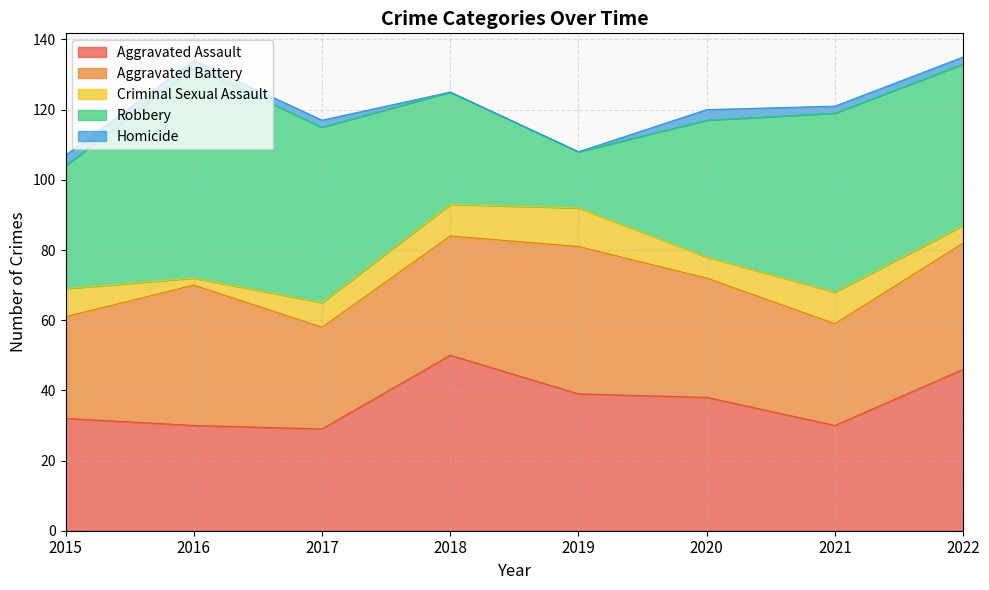

At which category does the chart reach its minimum across all series?

2018